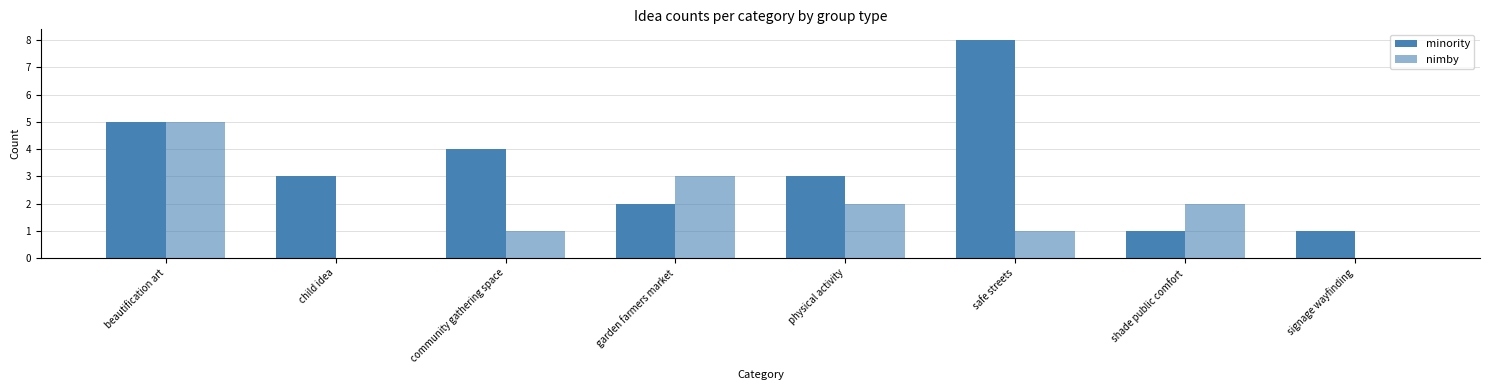

Count the number of categories in the chart.

8